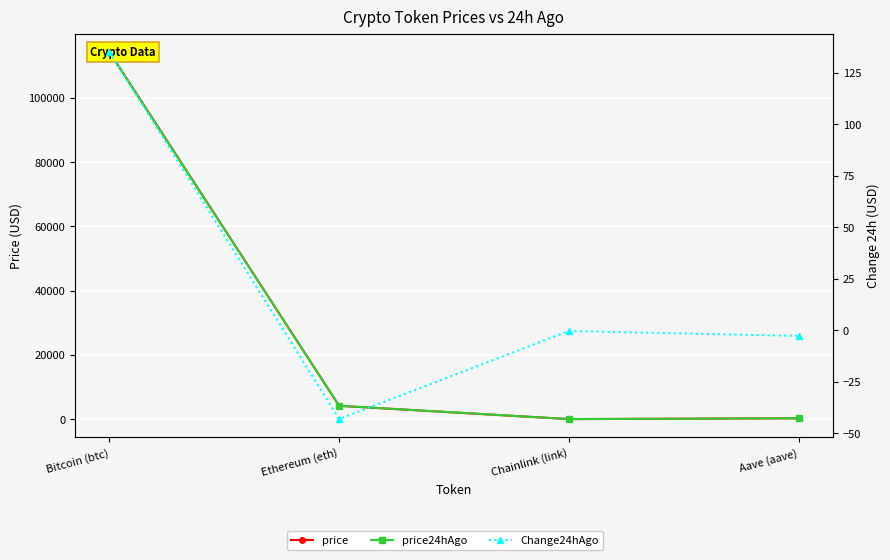

What are all the series names shown in the legend?

price, price24hAgo, Change24hAgo